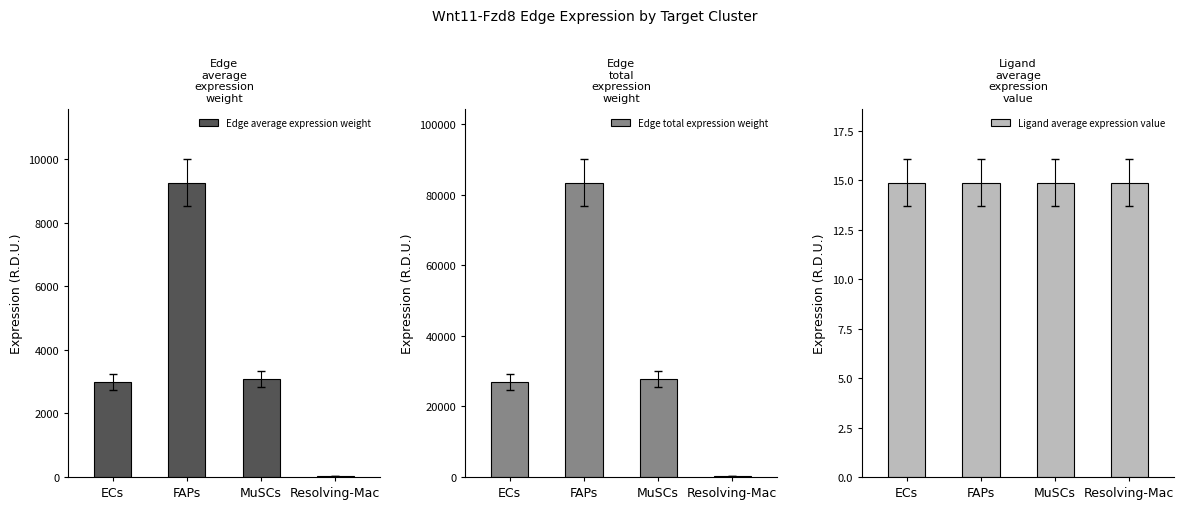

What is the label of the 3rd bar from the left?

MuSCs